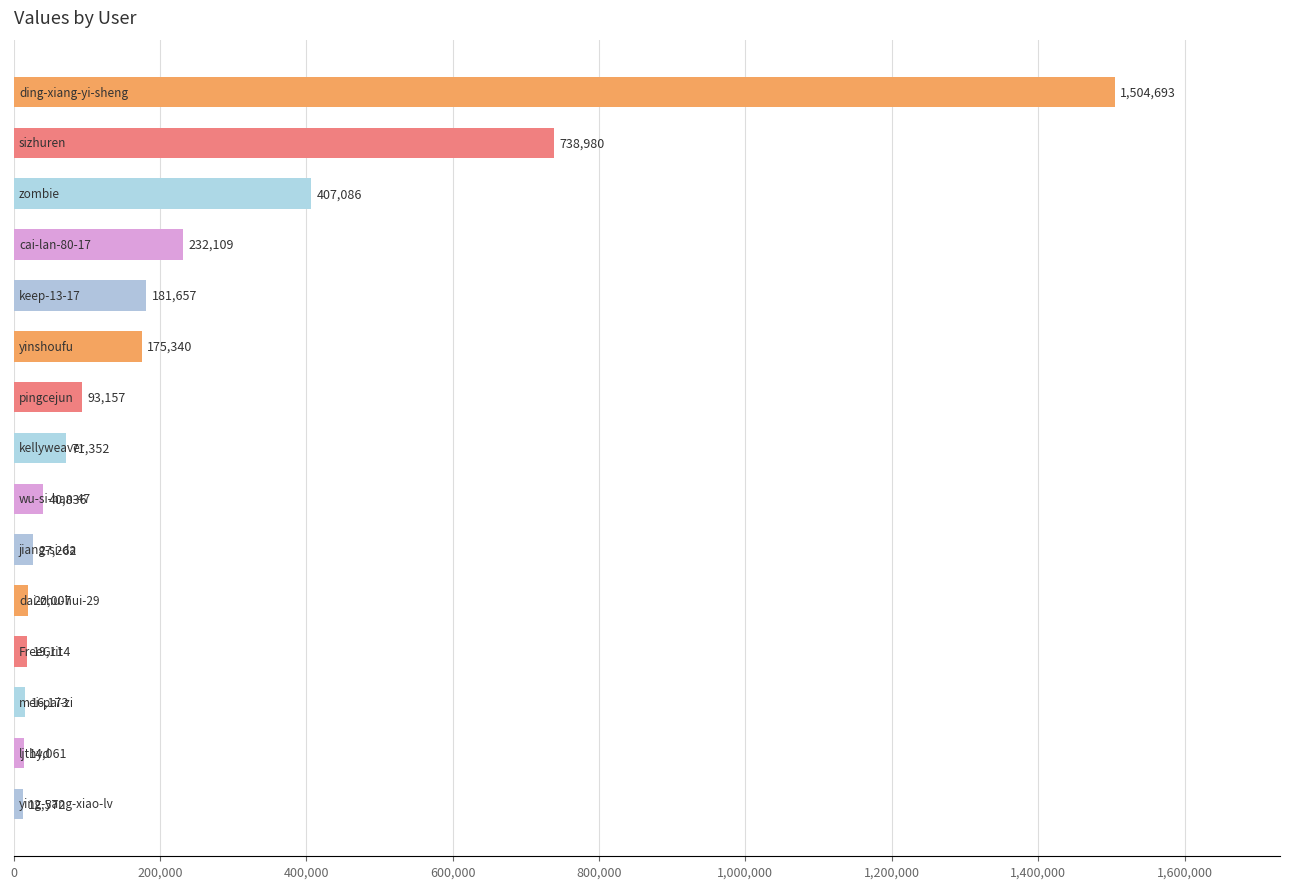

What is the value of the 5th bar from the top?

181657